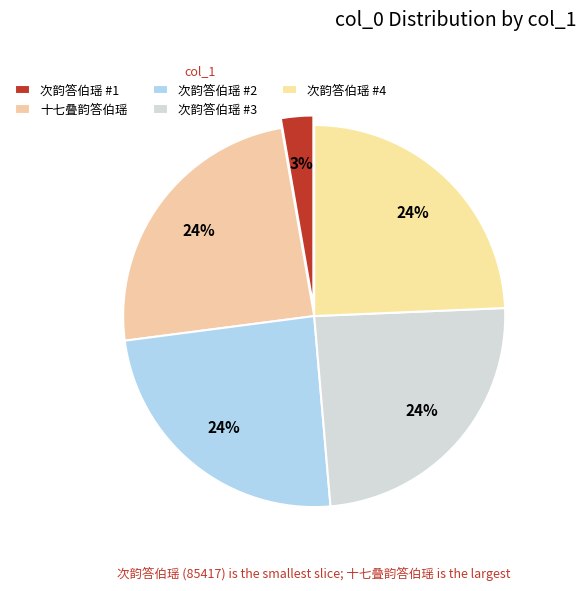

How many slices are in this pie chart?

5